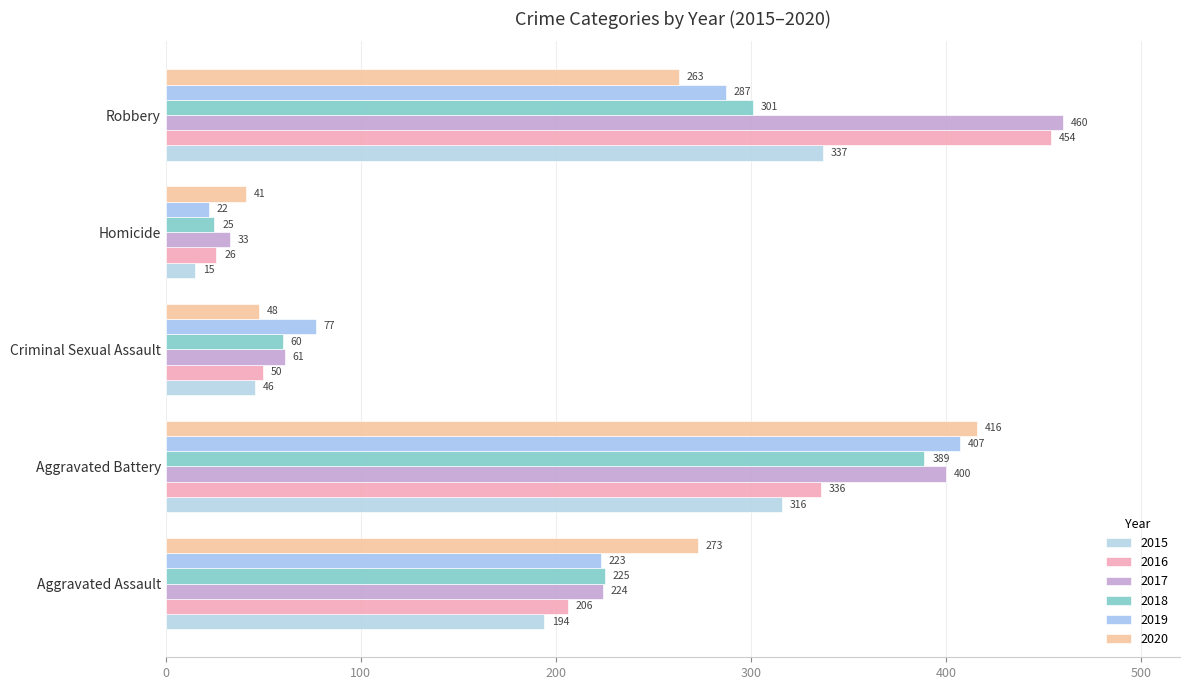

How many categories are shown in the chart?

5